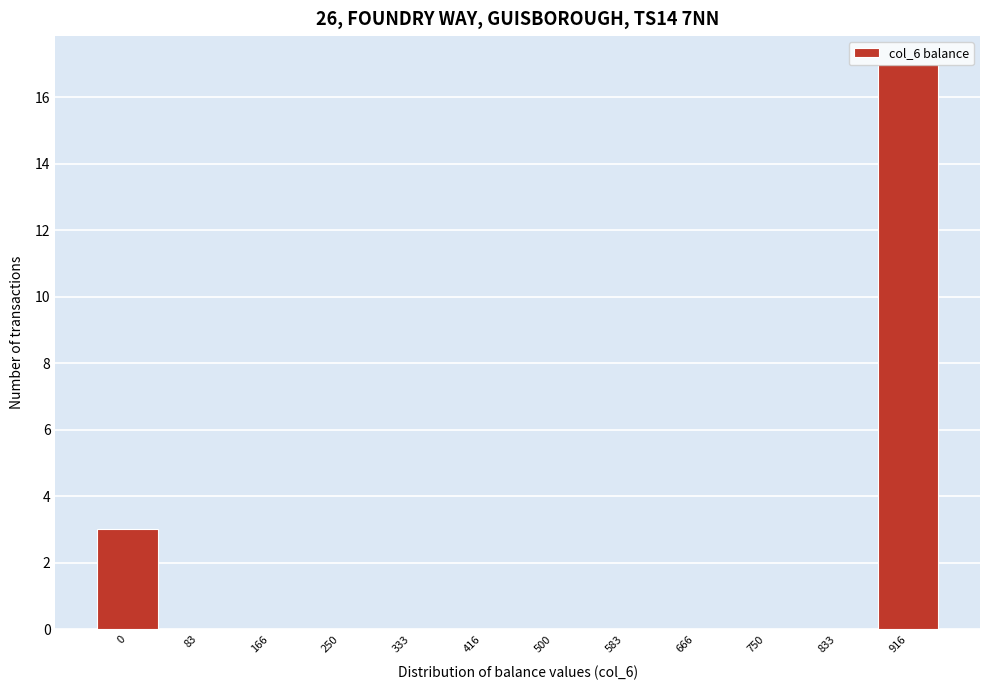

The chart shows a value of 11 at 750. True or false?

False